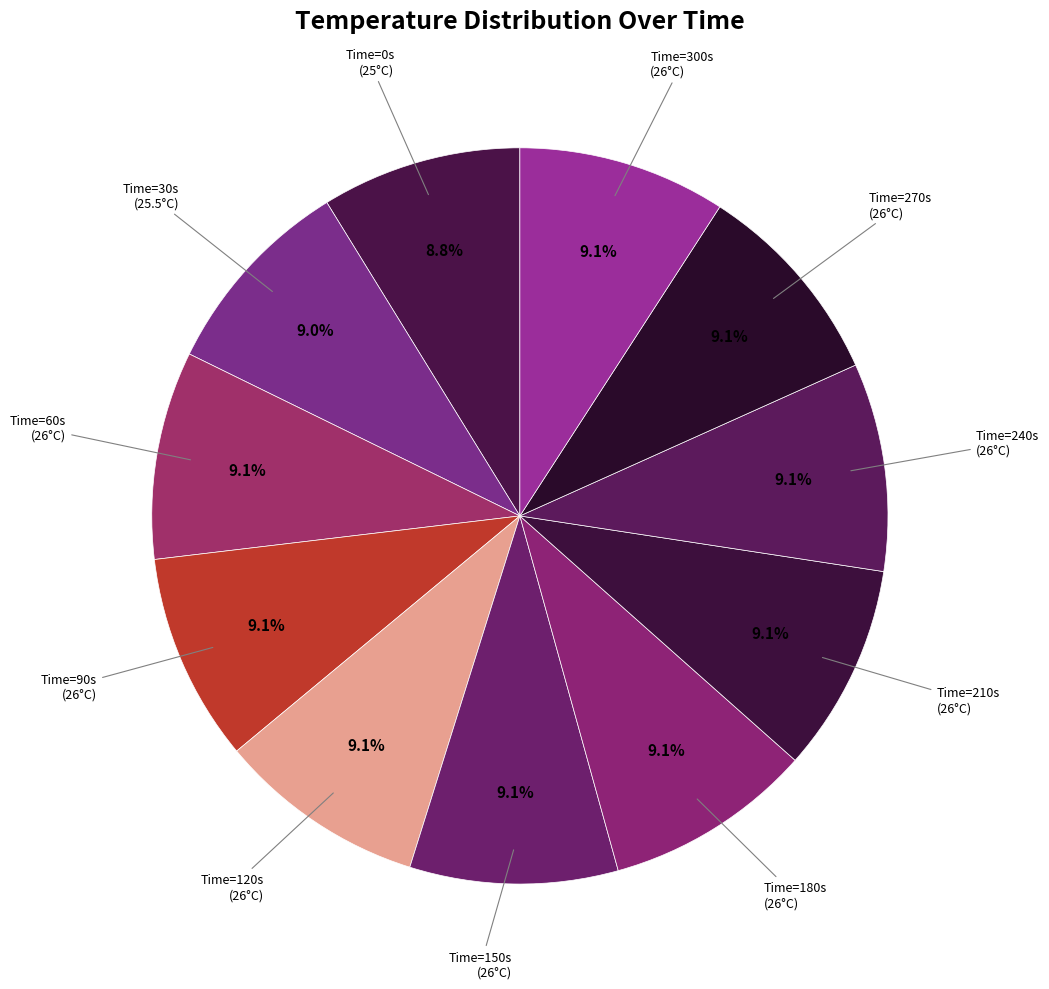

How many slices are in this pie chart?

11